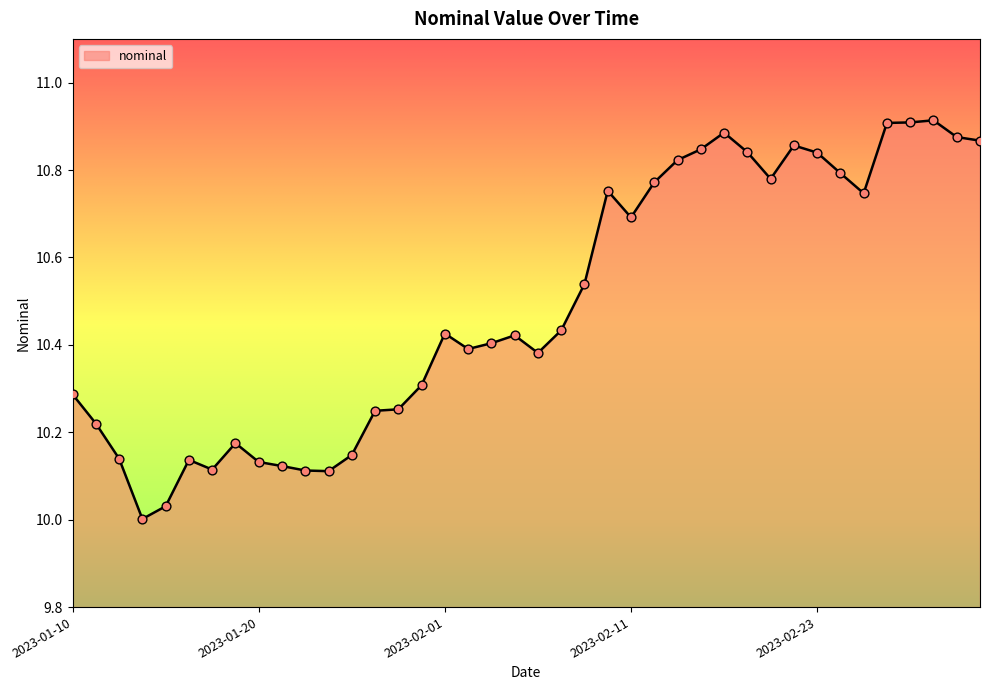

What is the difference between the maximum and minimum values?

0.9